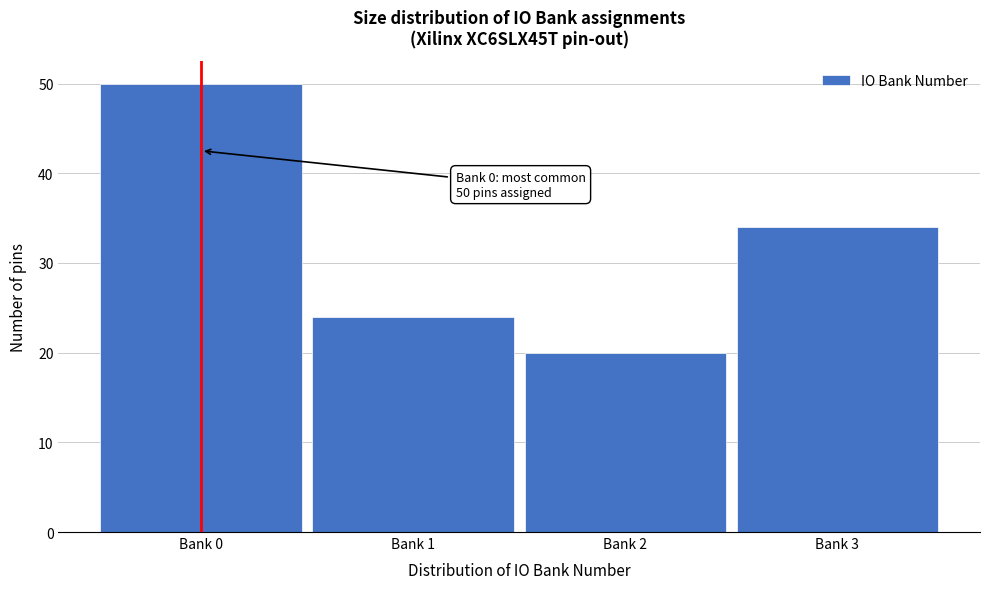

Reading left to right, list all the values displayed in this chart.

50	24	20	34